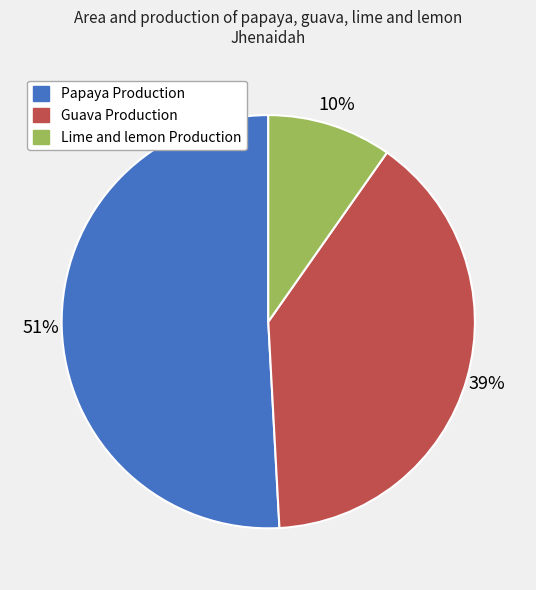

To the nearest percent, what is the combined percentage of Papaya Production and Guava Production?

90%